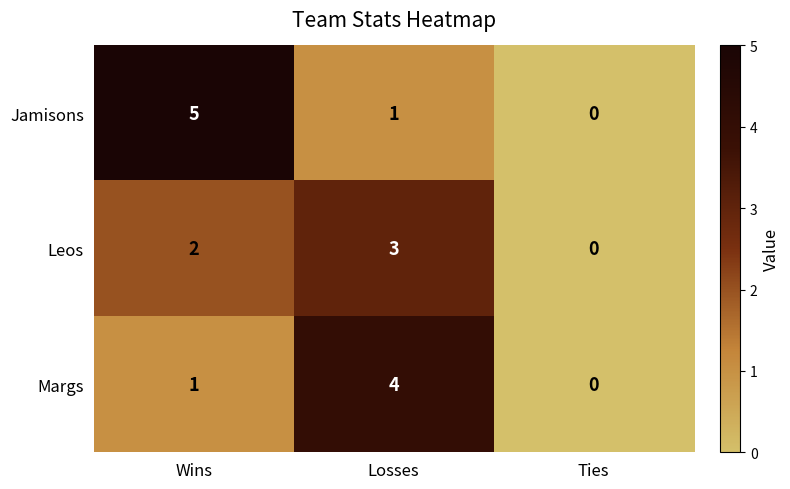

Which series has the largest total across all categories?

Jamisons